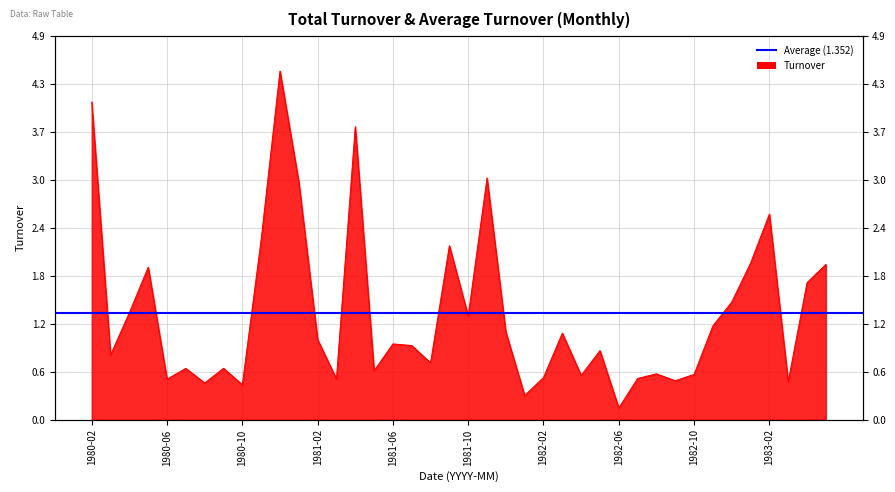

Reading left to right, transcribe all the data shown in this chart.

4.0	0.8	1.4	1.9	0.5	0.7	0.5	0.7	0.4	2.3	4.4	3.0	1.0	0.5	3.7	0.6	1.0	0.9	0.7	2.2	1.3	3.1	1.1	0.3	0.5	1.1	0.6	0.9	0.1	0.5	0.6	0.5	0.6	1.2	1.5	2.0	2.6	0.5	1.7	2.0